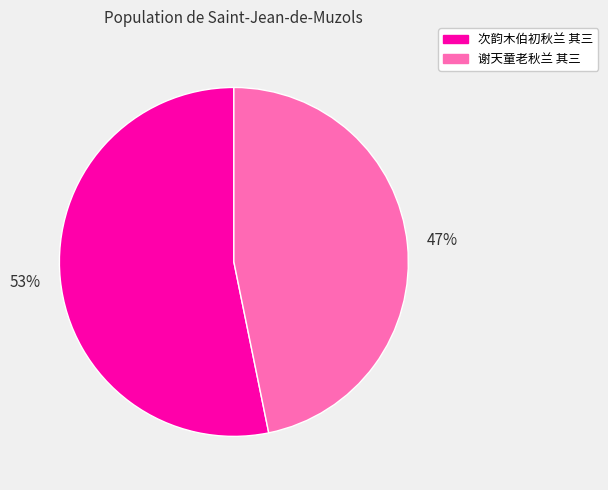

The 谢天童老秋兰 其三 slice represents 47% of the pie. True or false?

True